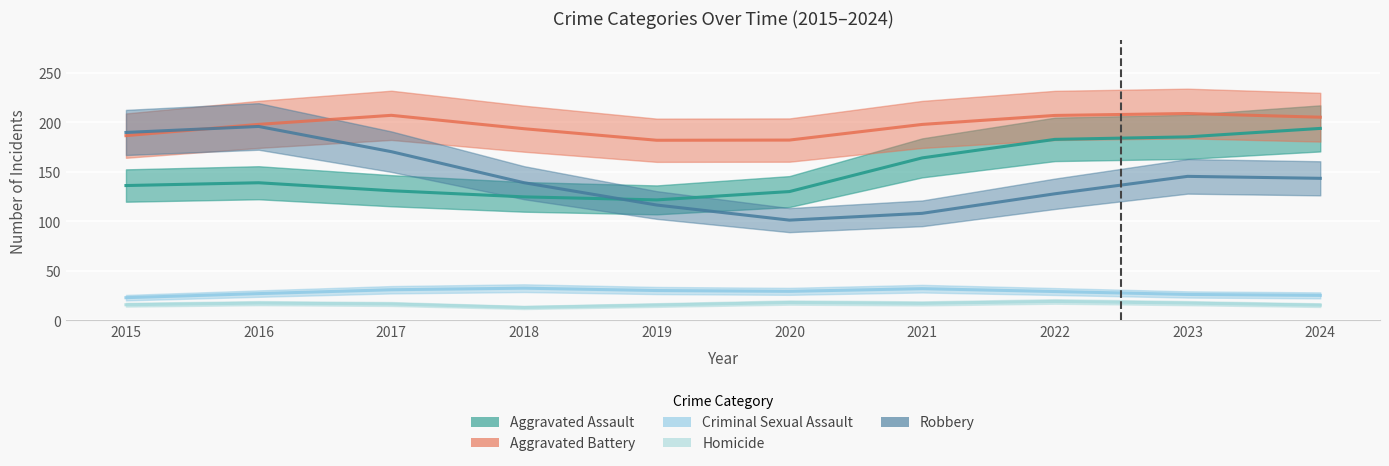

How many categories are shown in the chart?

10